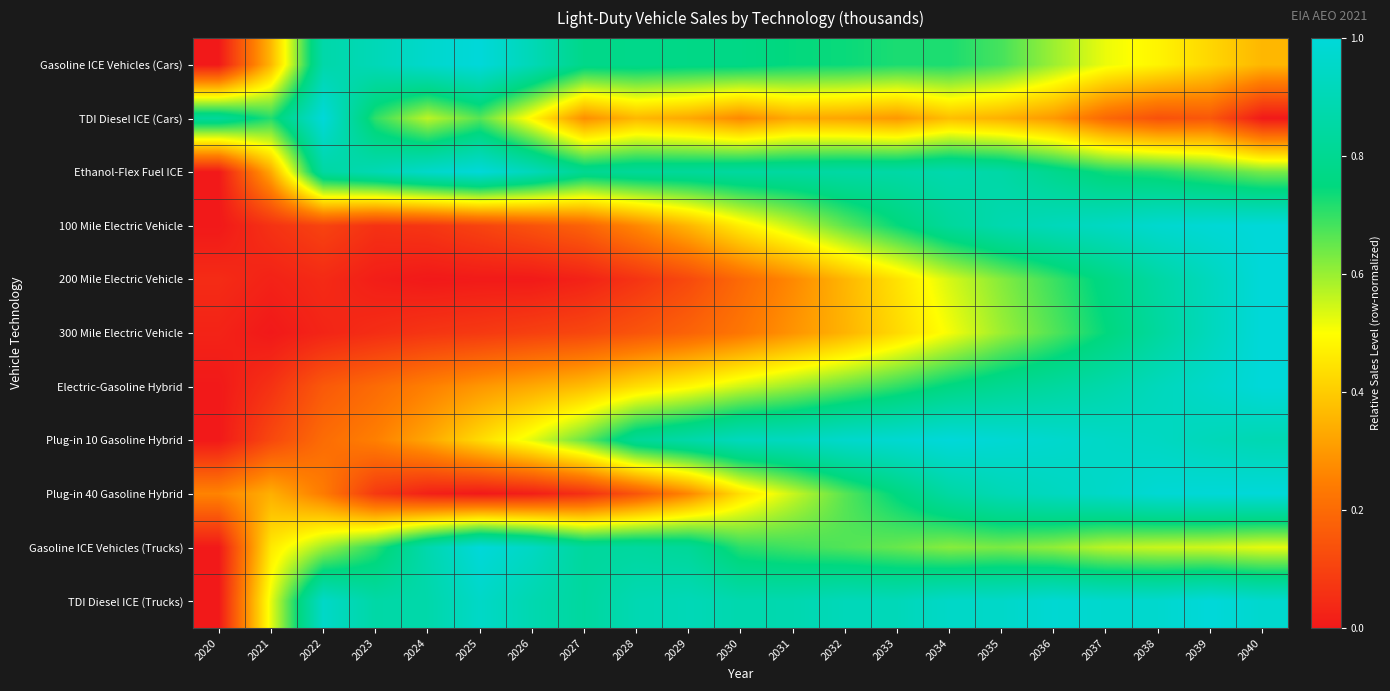

Reading left to right, transcribe all the data shown in this chart.

Gasoline ICE Vehicles (Cars): 2020=0.0	2021=0.4	2022=0.9	2023=0.9	2024=1.0	2025=1.0	2026=0.9	2027=0.8	2028=0.8	2029=0.8	2030=0.8	2031=0.7	2032=0.7	2033=0.7	2034=0.7	2035=0.7	2036=0.6	2037=0.5	2038=0.5	2039=0.4	2040=0.4
TDI Diesel ICE (Cars): 2020=0.8	2021=0.7	2022=1.0	2023=0.7	2024=0.6	2025=0.7	2026=0.5	2027=0.3	2028=0.4	2029=0.3	2030=0.3	2031=0.3	2032=0.3	2033=0.3	2034=0.4	2035=0.3	2036=0.3	2037=0.2	2038=0.1	2039=0.2	2040=0.0
Ethanol-Flex Fuel ICE: 2020=0.0	2021=0.3	2022=0.8	2023=0.9	2024=1.0	2025=1.0	2026=0.9	2027=0.8	2028=0.8	2029=0.8	2030=0.8	2031=0.8	2032=0.9	2033=0.9	2034=0.9	2035=0.9	2036=0.8	2037=0.7	2038=0.7	2039=0.7	2040=0.6
100 Mile Electric Vehicle: 2020=0.0	2021=0.1	2022=0.1	2023=0.1	2024=0.1	2025=0.1	2026=0.1	2027=0.2	2028=0.3	2029=0.4	2030=0.5	2031=0.6	2032=0.7	2033=0.7	2034=0.8	2035=0.9	2036=0.9	2037=0.9	2038=1.0	2039=1.0	2040=1.0
200 Mile Electric Vehicle: 2020=0.0	2021=0.0	2022=0.0	2023=0.0	2024=0.0	2025=0.0	2026=0.0	2027=0.0	2028=0.1	2029=0.1	2030=0.2	2031=0.3	2032=0.4	2033=0.4	2034=0.5	2035=0.6	2036=0.7	2037=0.8	2038=0.9	2039=0.9	2040=1.0
300 Mile Electric Vehicle: 2020=0.0	2021=0.0	2022=0.0	2023=0.0	2024=0.1	2025=0.1	2026=0.1	2027=0.1	2028=0.1	2029=0.2	2030=0.2	2031=0.3	2032=0.4	2033=0.4	2034=0.5	2035=0.6	2036=0.7	2037=0.7	2038=0.8	2039=0.9	2040=1.0
Electric-Gasoline Hybrid: 2020=0.0	2021=0.1	2022=0.2	2023=0.2	2024=0.3	2025=0.3	2026=0.3	2027=0.4	2028=0.4	2029=0.5	2030=0.5	2031=0.6	2032=0.7	2033=0.7	2034=0.8	2035=0.8	2036=0.8	2037=0.9	2038=0.9	2039=1.0	2040=1.0
Plug-in 10 Gasoline Hybrid: 2020=0.0	2021=0.1	2022=0.2	2023=0.2	2024=0.3	2025=0.4	2026=0.5	2027=0.6	2028=0.8	2029=0.9	2030=0.9	2031=0.9	2032=1.0	2033=1.0	2034=1.0	2035=1.0	2036=1.0	2037=0.9	2038=0.9	2039=0.9	2040=0.9
Plug-in 40 Gasoline Hybrid: 2020=0.3	2021=0.3	2022=0.2	2023=0.1	2024=0.0	2025=0.0	2026=0.0	2027=0.1	2028=0.1	2029=0.3	2030=0.4	2031=0.6	2032=0.7	2033=0.8	2034=0.9	2035=0.9	2036=0.9	2037=1.0	2038=1.0	2039=1.0	2040=1.0
Gasoline ICE Vehicles (Trucks): 2020=0.0	2021=0.5	2022=0.6	2023=0.7	2024=0.9	2025=1.0	2026=0.9	2027=0.8	2028=0.8	2029=0.8	2030=0.7	2031=0.7	2032=0.7	2033=0.6	2034=0.6	2035=0.6	2036=0.6	2037=0.6	2038=0.6	2039=0.5	2040=0.5
TDI Diesel ICE (Trucks): 2020=0.0	2021=0.5	2022=1.0	2023=0.9	2024=0.9	2025=0.9	2026=0.9	2027=0.8	2028=0.9	2029=0.9	2030=0.9	2031=0.9	2032=0.9	2033=0.9	2034=1.0	2035=1.0	2036=1.0	2037=1.0	2038=1.0	2039=1.0	2040=1.0